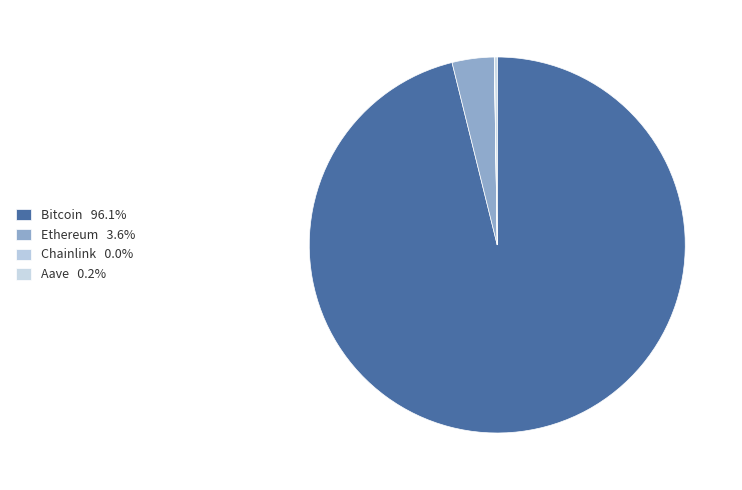

What is the smallest slice in the pie chart?

Chainlink